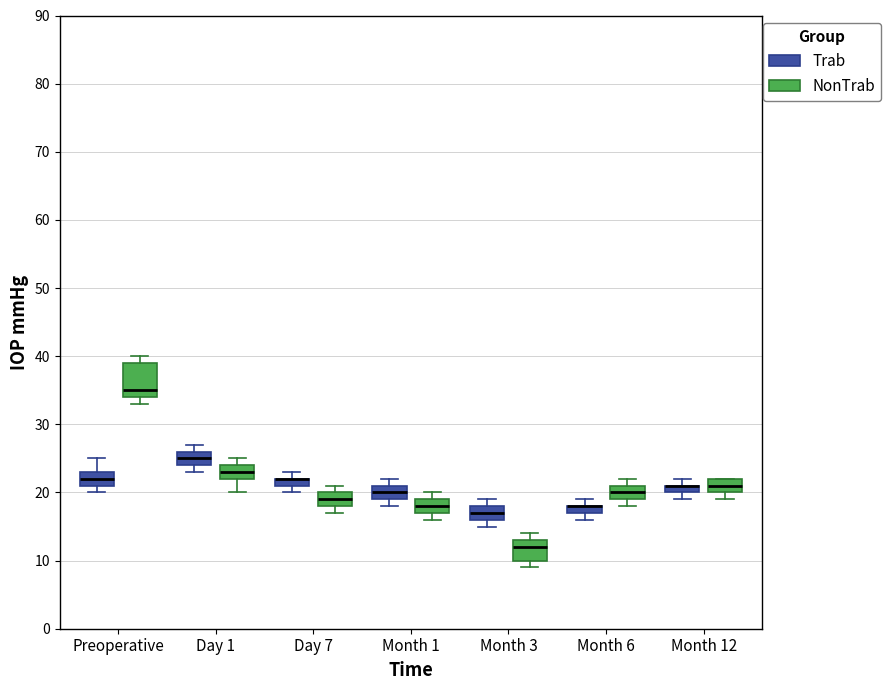

Which box is the tallest, from its lower edge to its upper edge?

Preoperative (NonTrab)